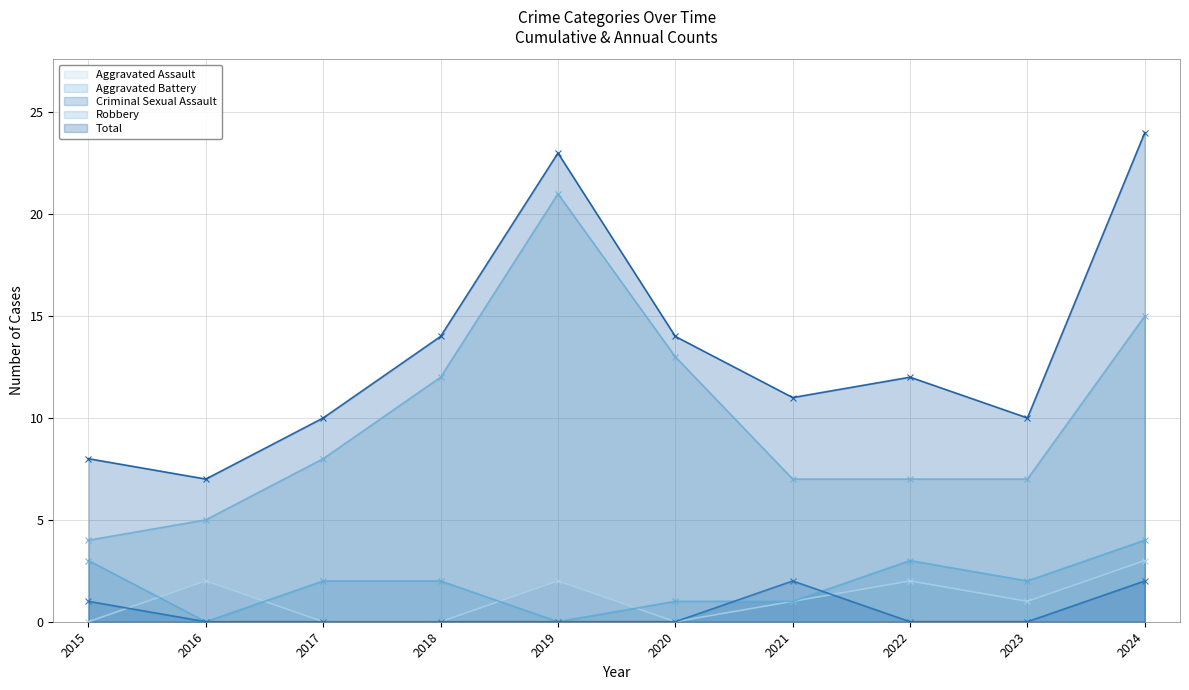

What is the greatest value displayed?

24